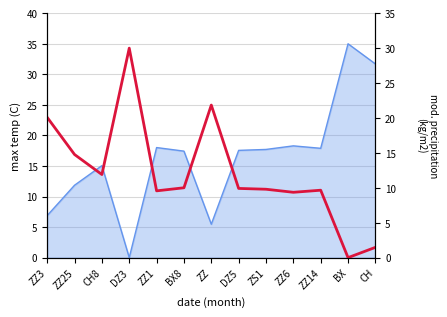

How many interior local valleys (lower than both neighbors) does the data have?

4